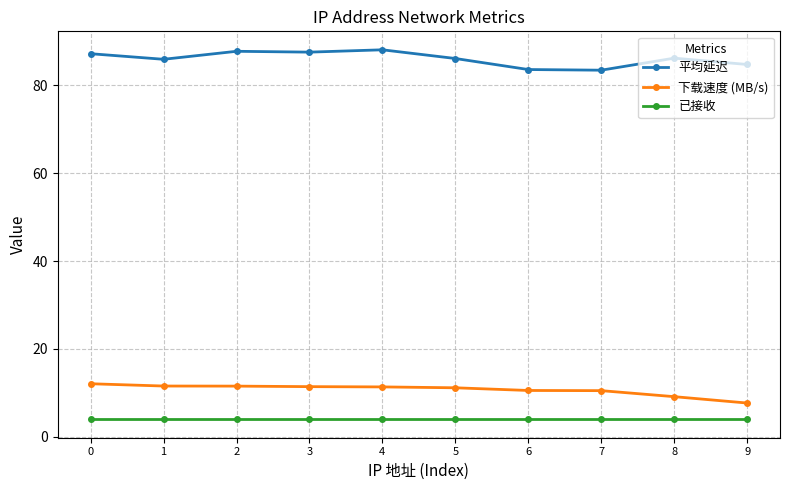

What is the highest value of the 已接收 series?

4.0